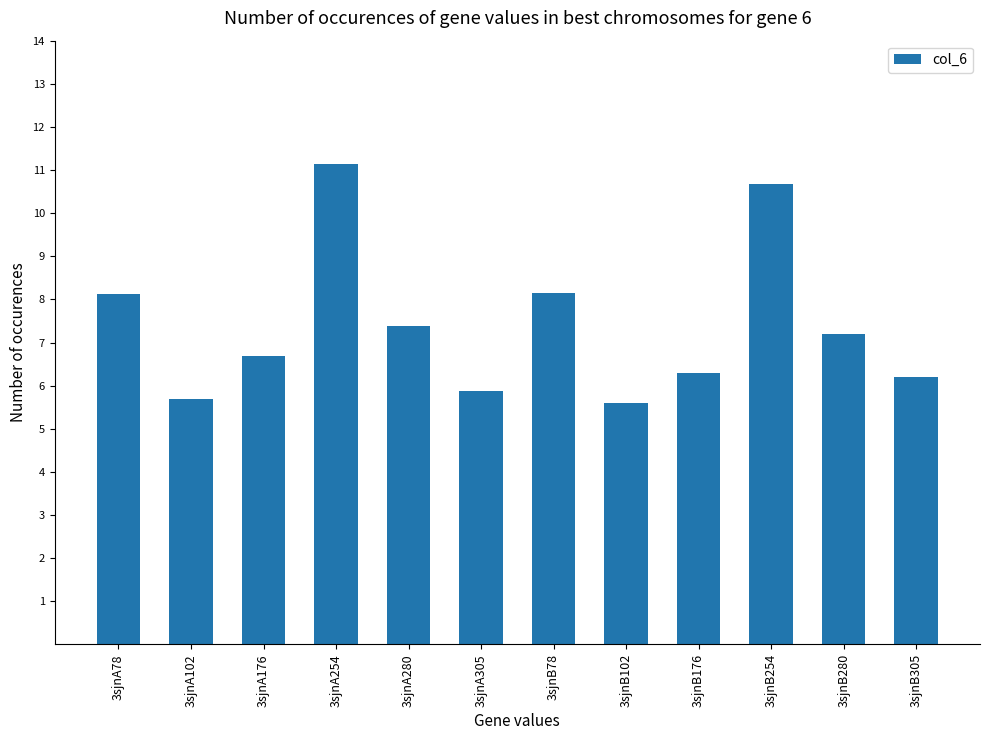

What is the label of the 3rd bar from the left?

3sjnA176